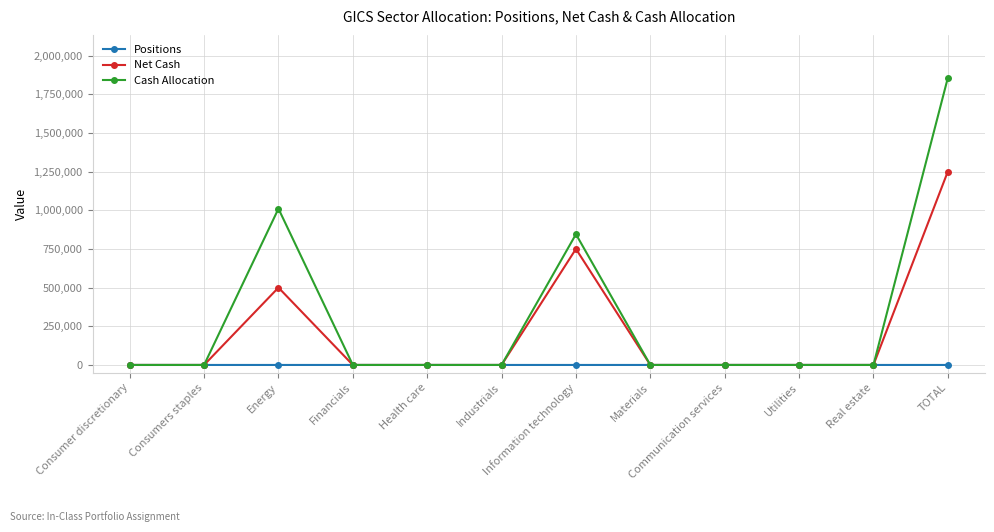

At which category is the sum across all series the highest?

TOTAL